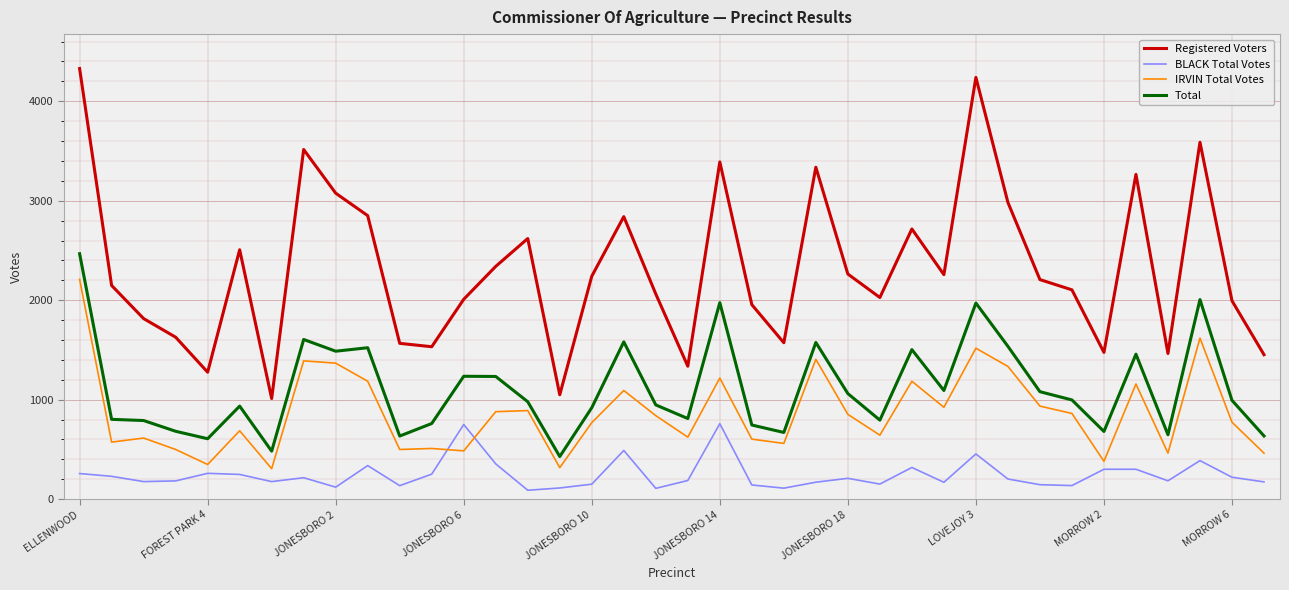

True or false: Registered Voters and IRVIN Total Votes cross at least once.

False